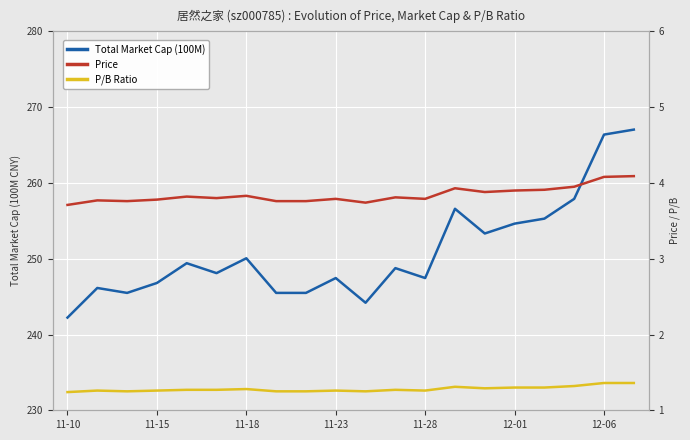

At which label does P/B Ratio reach its minimum?

11-10